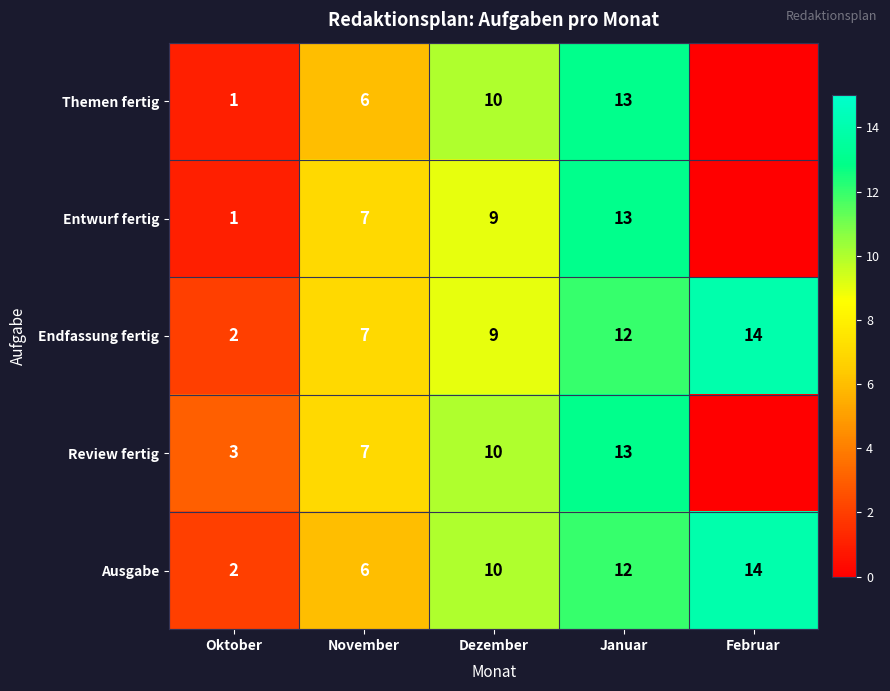

The Entwurf fertig series shows 11 at November. True or false?

False